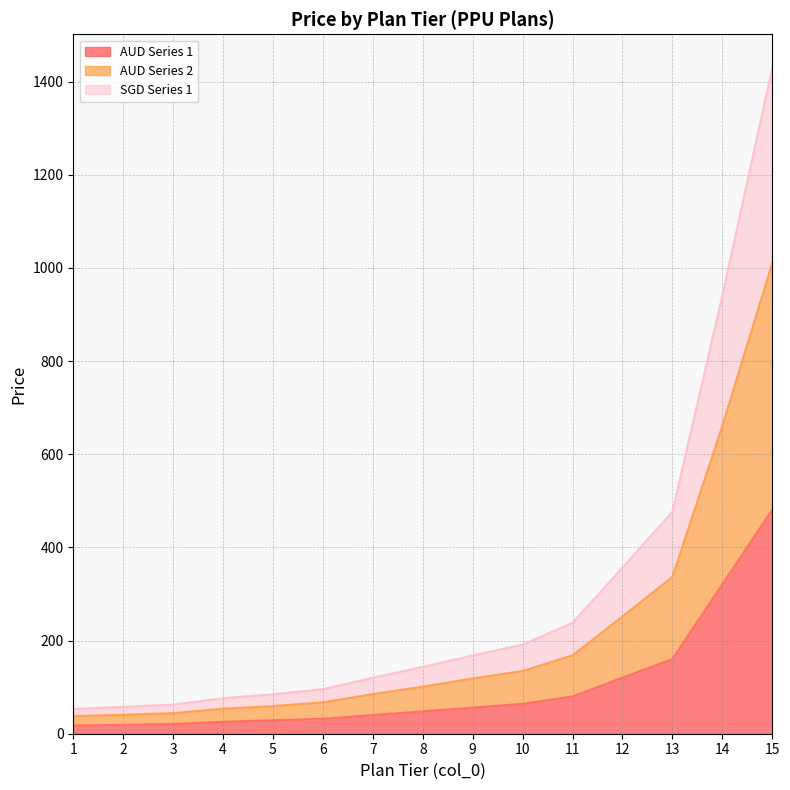

At which label does AUD Series 1 first exceed 48?

8